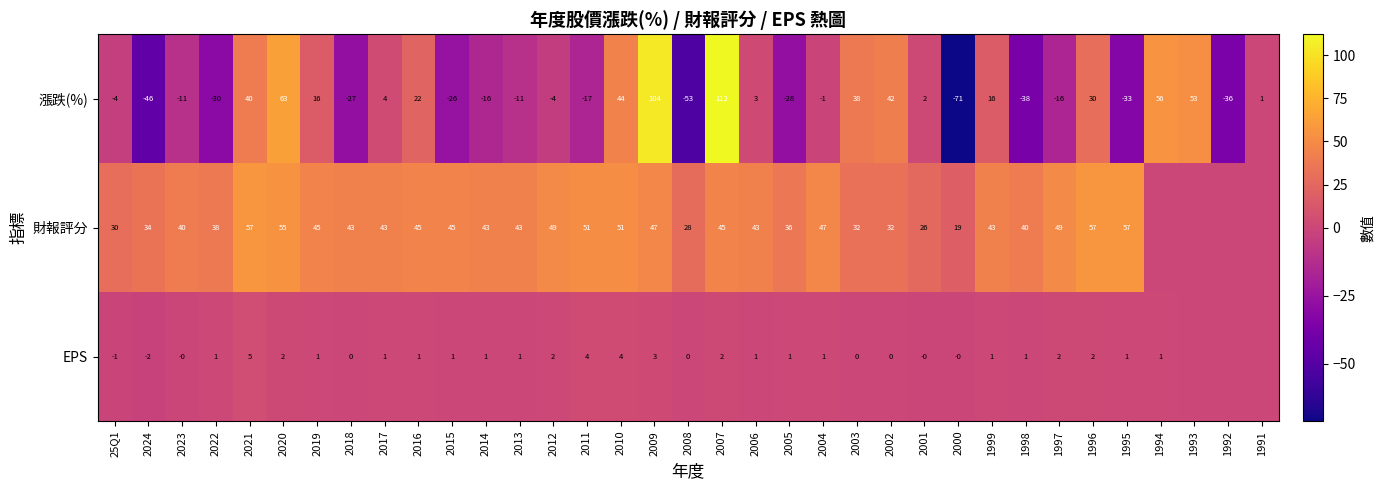

How many values in the 漲跌(%) series are below -1?

17